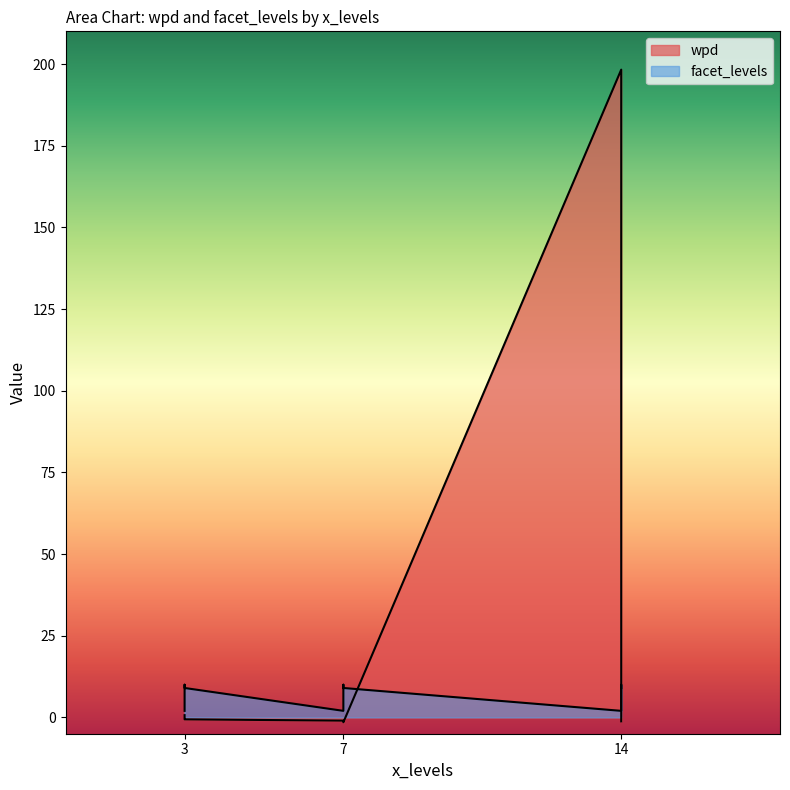

At which category is the sum across all series the highest?

14